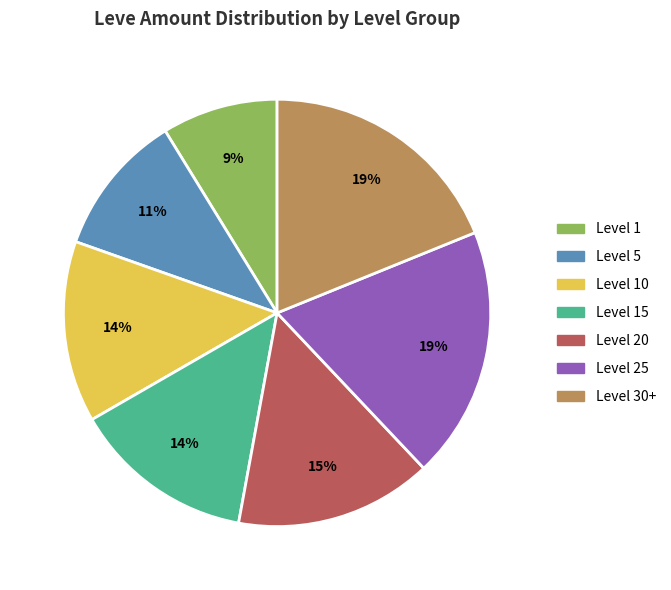

Is there any slice that represents more than half of the pie?

No